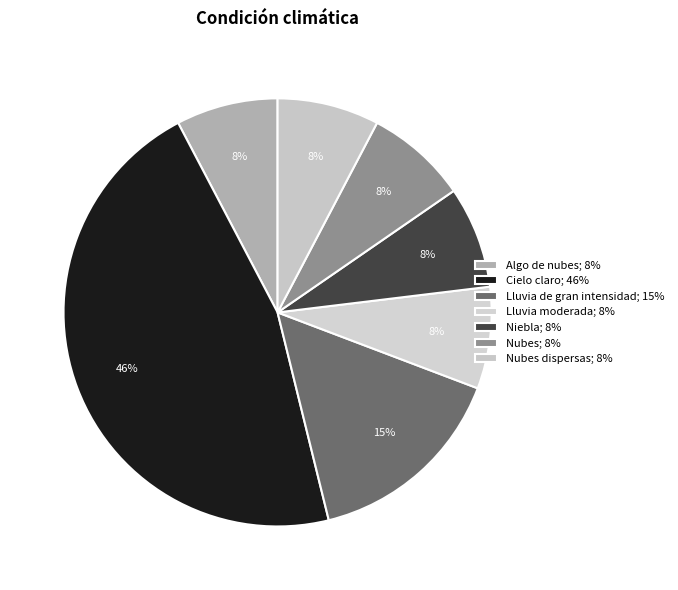

How many slices are in this pie chart?

7